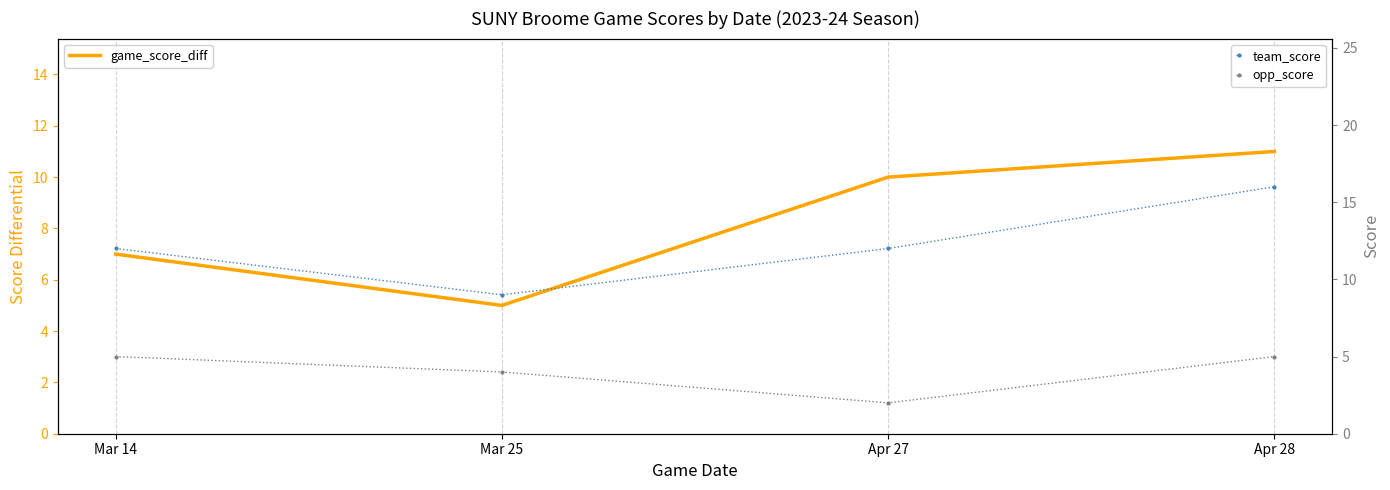

In team_score, how many points are lower than both neighbors (excluding endpoints)?

1